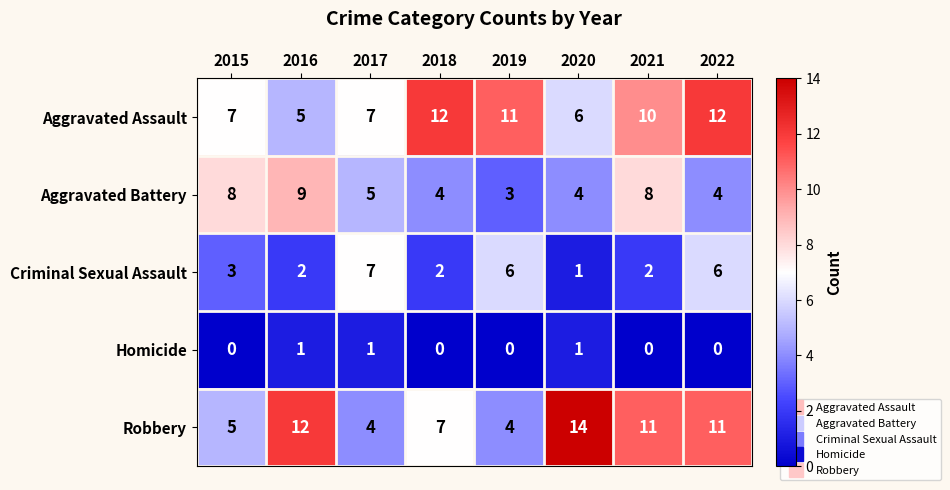

What is the greatest value displayed?

14